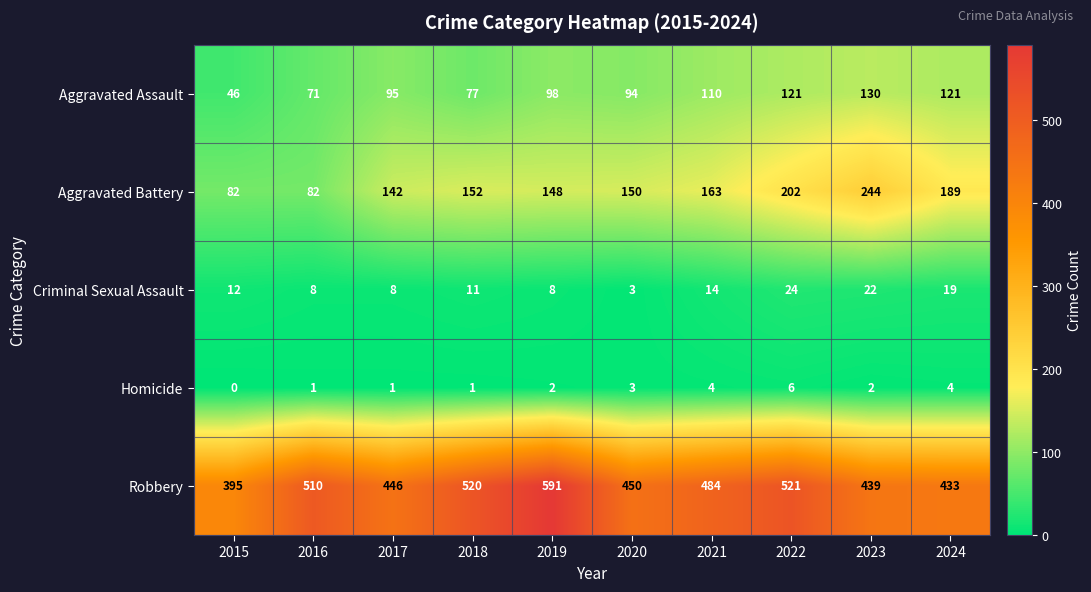

Which category has the lowest value across all series?

2015